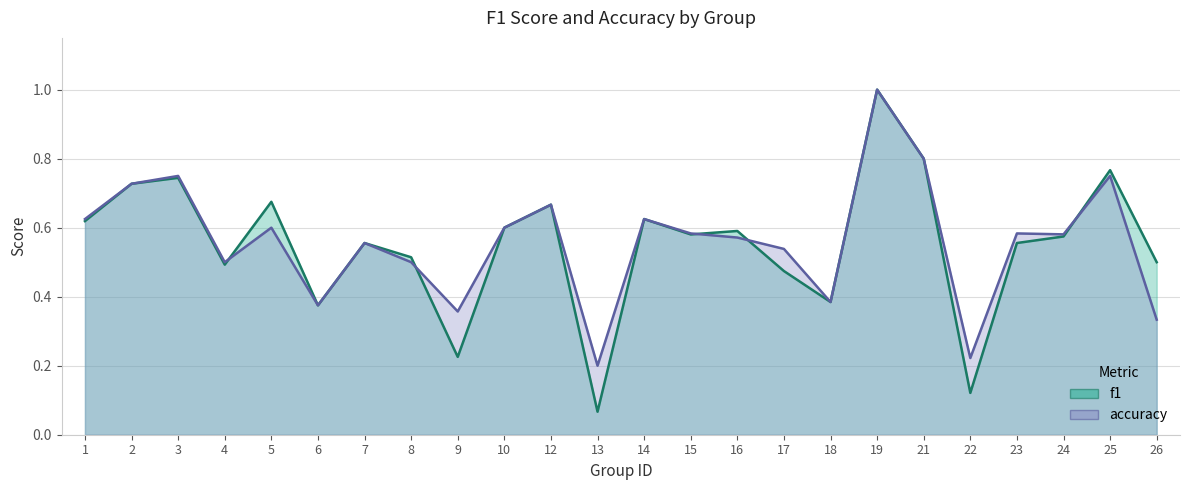

Rank the series by their maximum value, from lowest to highest.

f1, accuracy